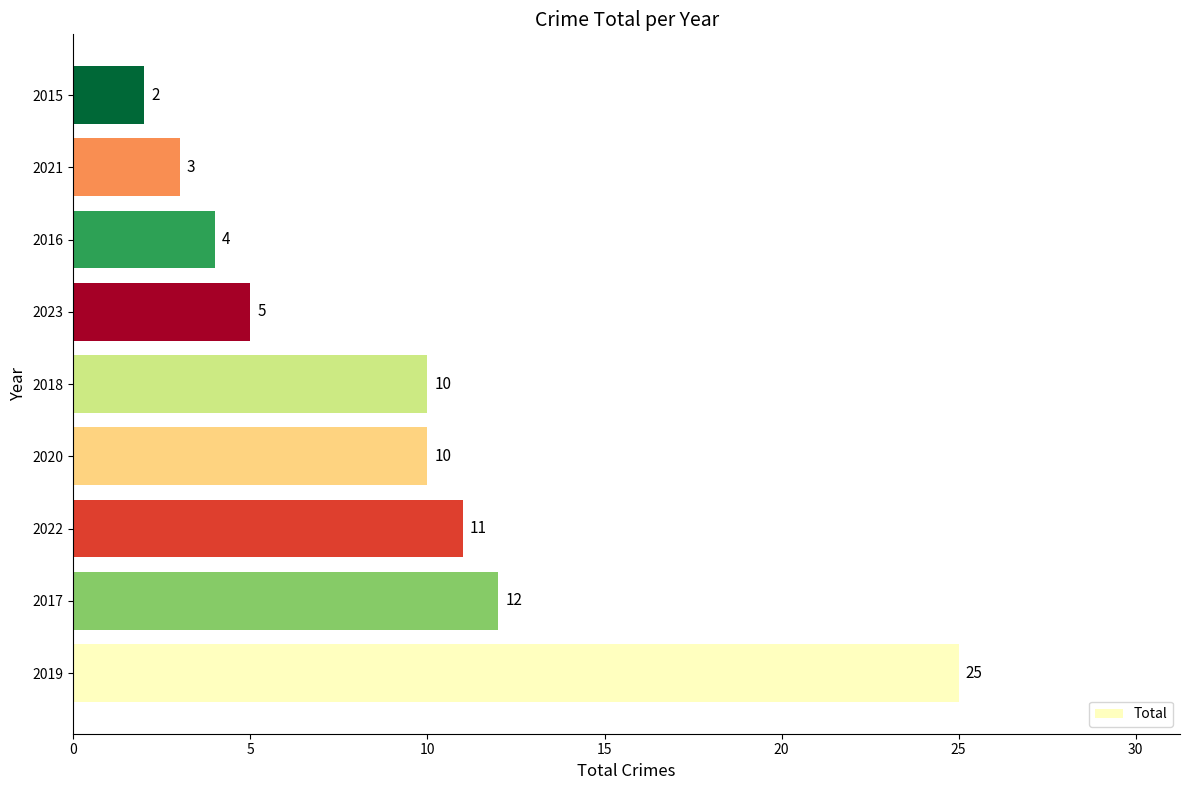

Is it true that the value at 2019 is 25?

True